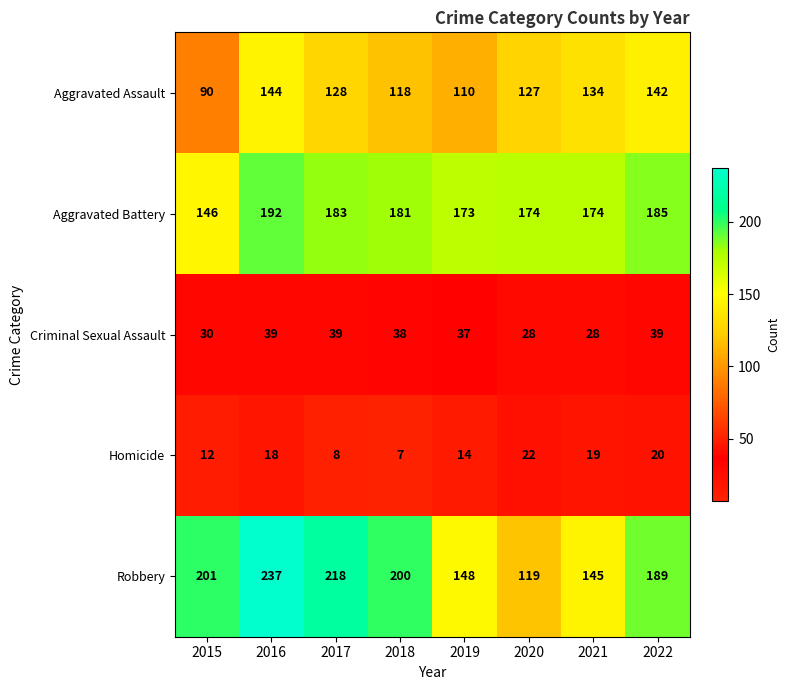

Count the number of categories in the chart.

8